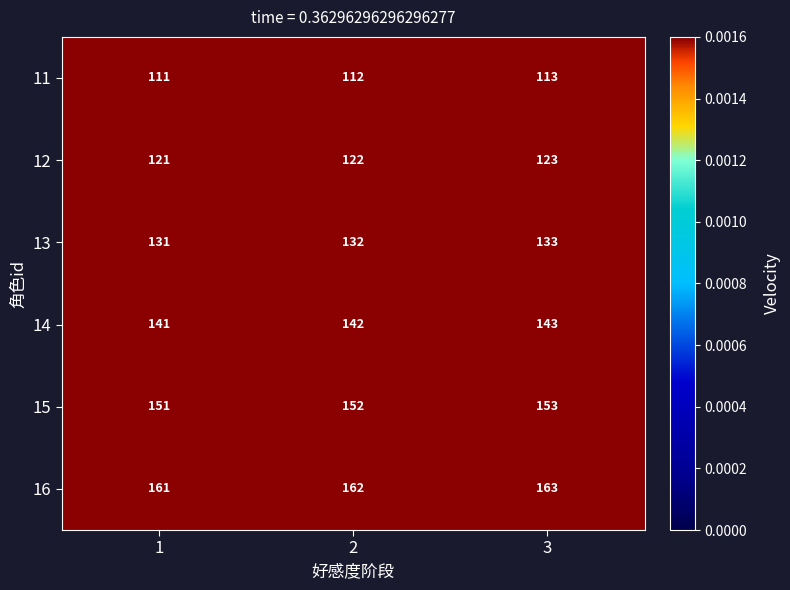

Count the 16 values in the range 161 to 163.

3